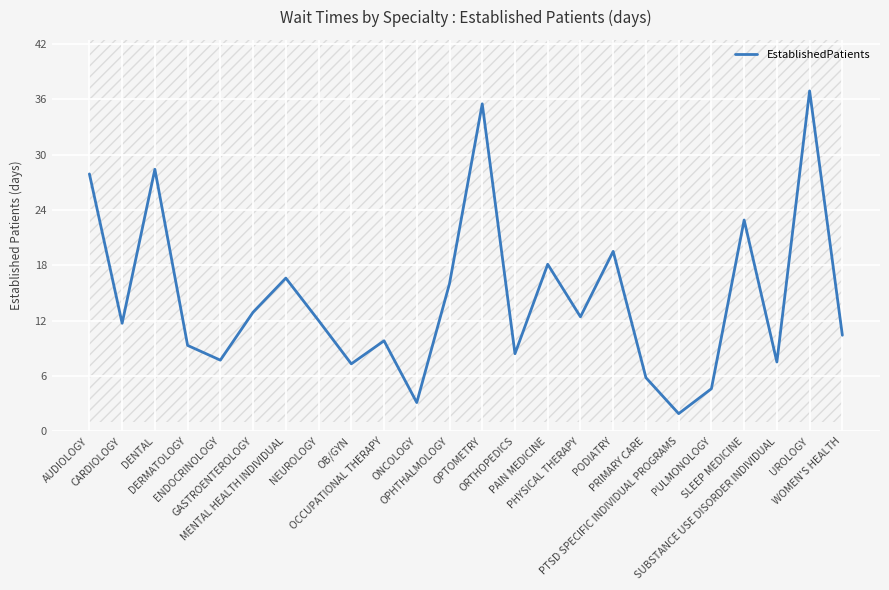

Rank the categories by value from lowest to highest.

PTSD SPECIFIC INDIVIDUAL PROGRAMS, ONCOLOGY, PULMONOLOGY, PRIMARY CARE, OB/GYN, SUBSTANCE USE DISORDER INDIVIDUAL, ENDOCRINOLOGY, ORTHOPEDICS, DERMATOLOGY, OCCUPATIONAL THERAPY, WOMEN'S HEALTH, CARDIOLOGY, NEUROLOGY, PHYSICAL THERAPY, GASTROENTEROLOGY, OPHTHALMOLOGY, MENTAL HEALTH INDIVIDUAL, PAIN MEDICINE, PODIATRY, SLEEP MEDICINE, AUDIOLOGY, DENTAL, OPTOMETRY, UROLOGY